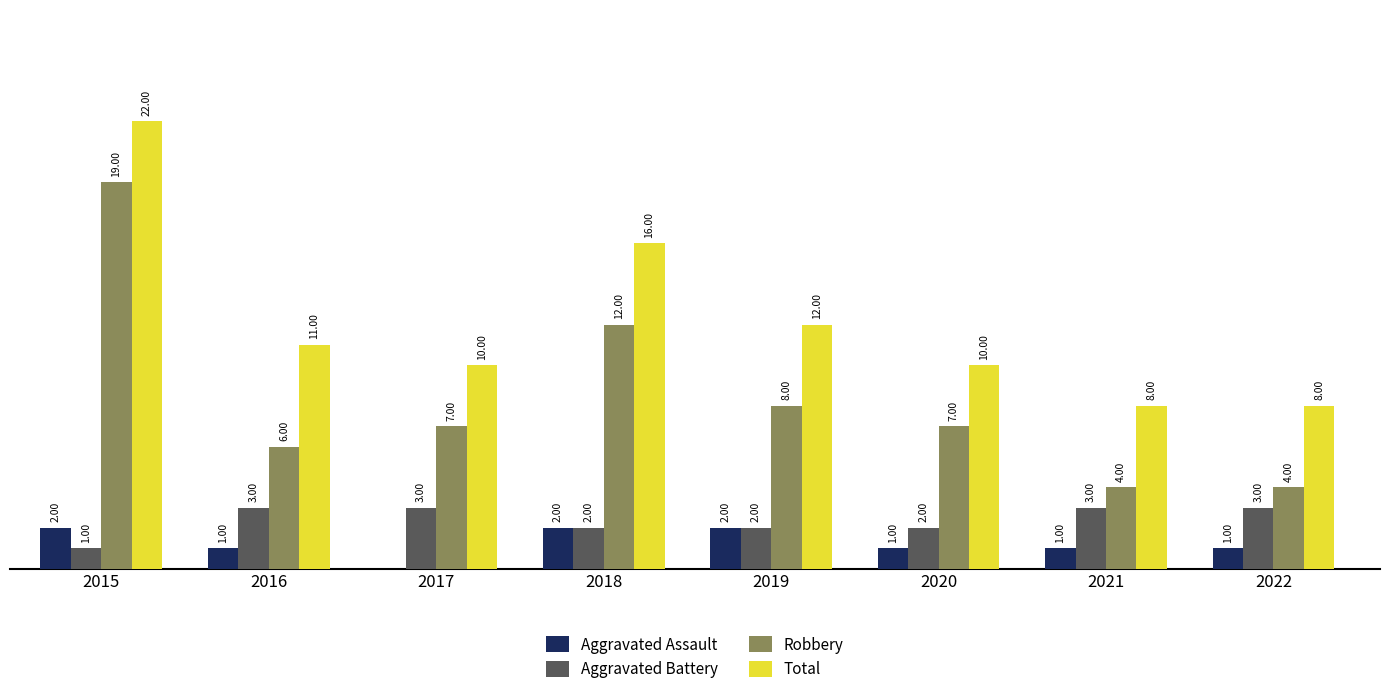

Which series changed the most between 2018 and 2020?

Total